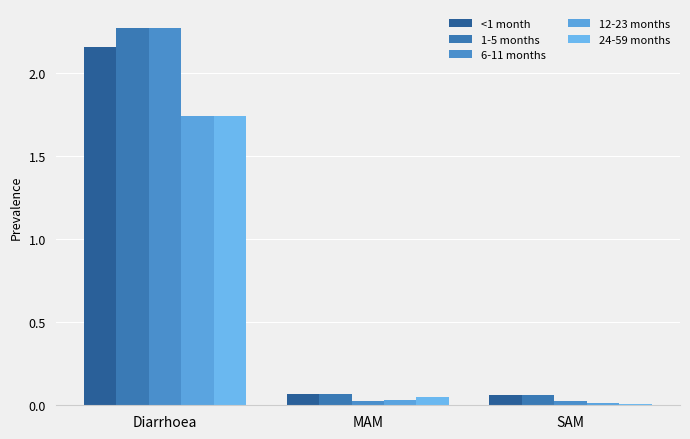

Reading left to right, list all the values displayed in this chart.

<1 month: 2.2	0.1	0.1
1-5 months: 2.3	0.1	0.1
6-11 months: 2.3	0.0	0.0
12-23 months: 1.7	0.0	0.0
24-59 months: 1.7	0.1	0.0